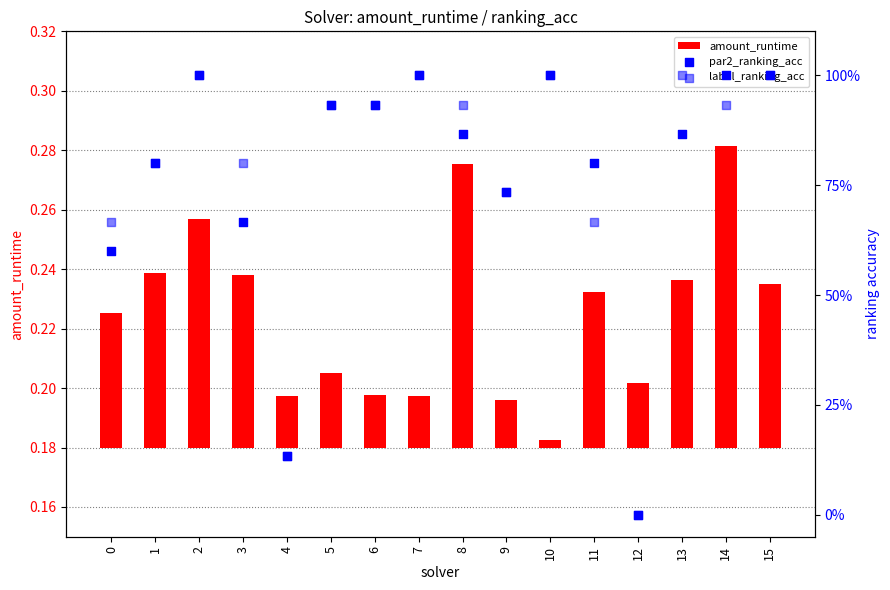

Which series reaches the maximum Y coordinate?

par2_ranking_acc